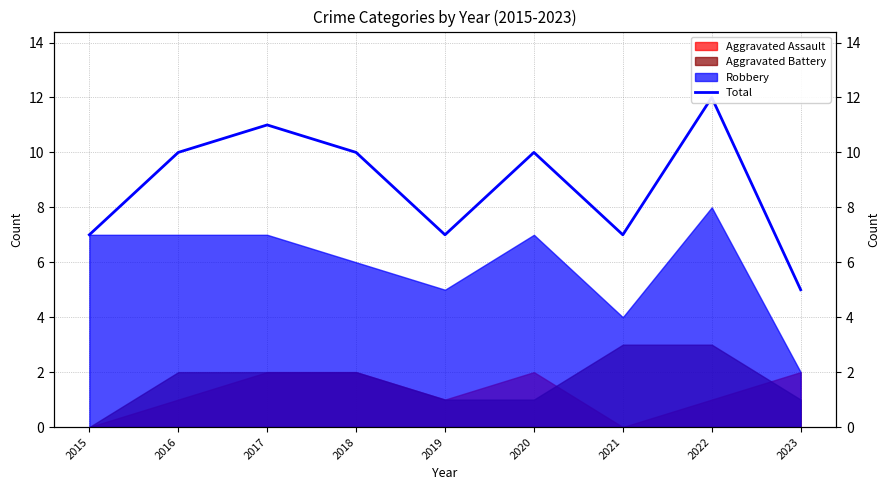

Rank the categories by value from lowest to highest.

2023, 2015, 2019, 2021, 2016, 2018, 2020, 2017, 2022